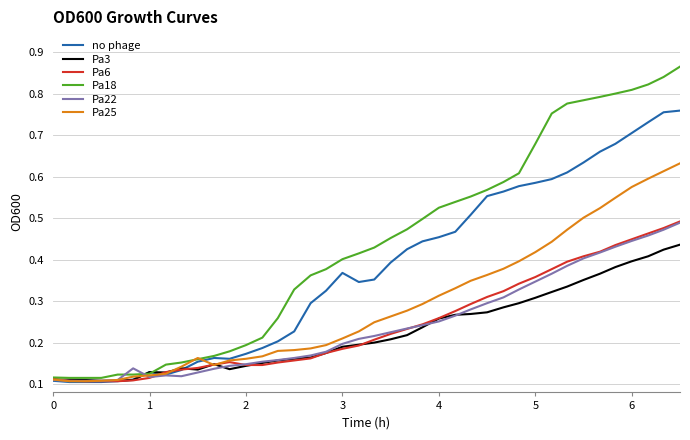

Which series has the widest spread of values?

Pa18